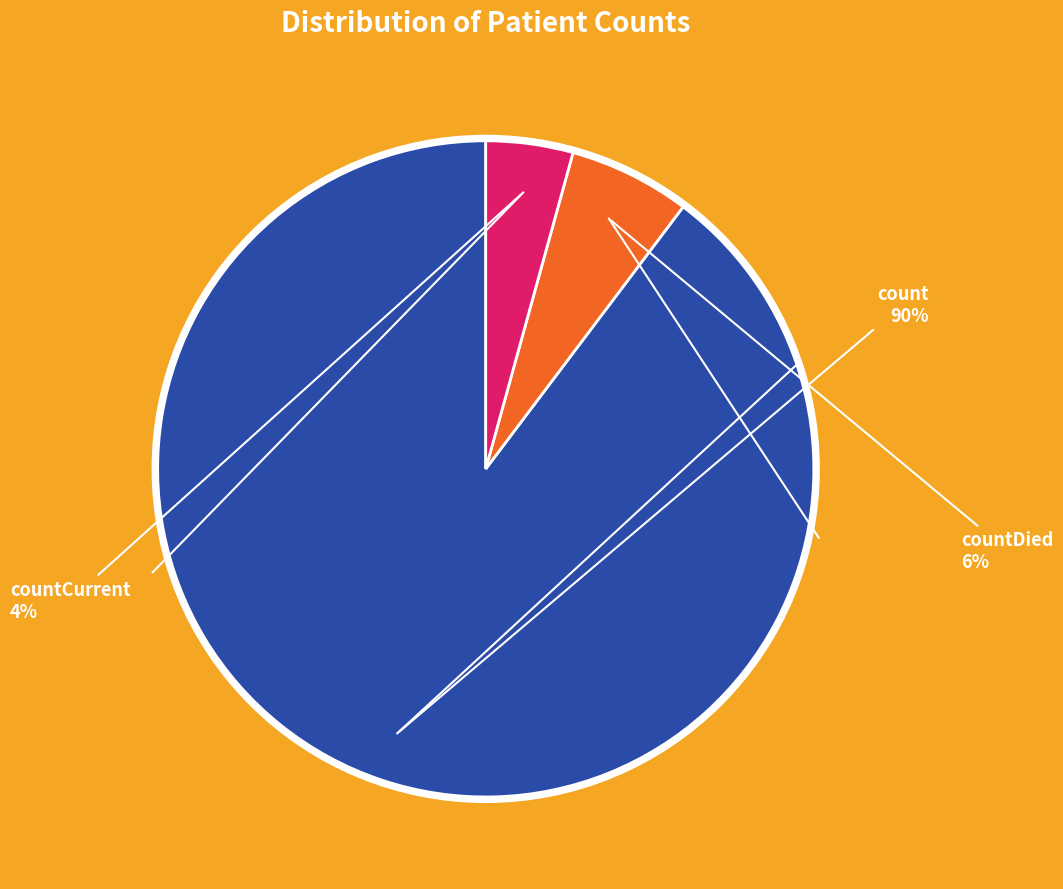

Combined, do count and countDied account for over 50%?

Yes